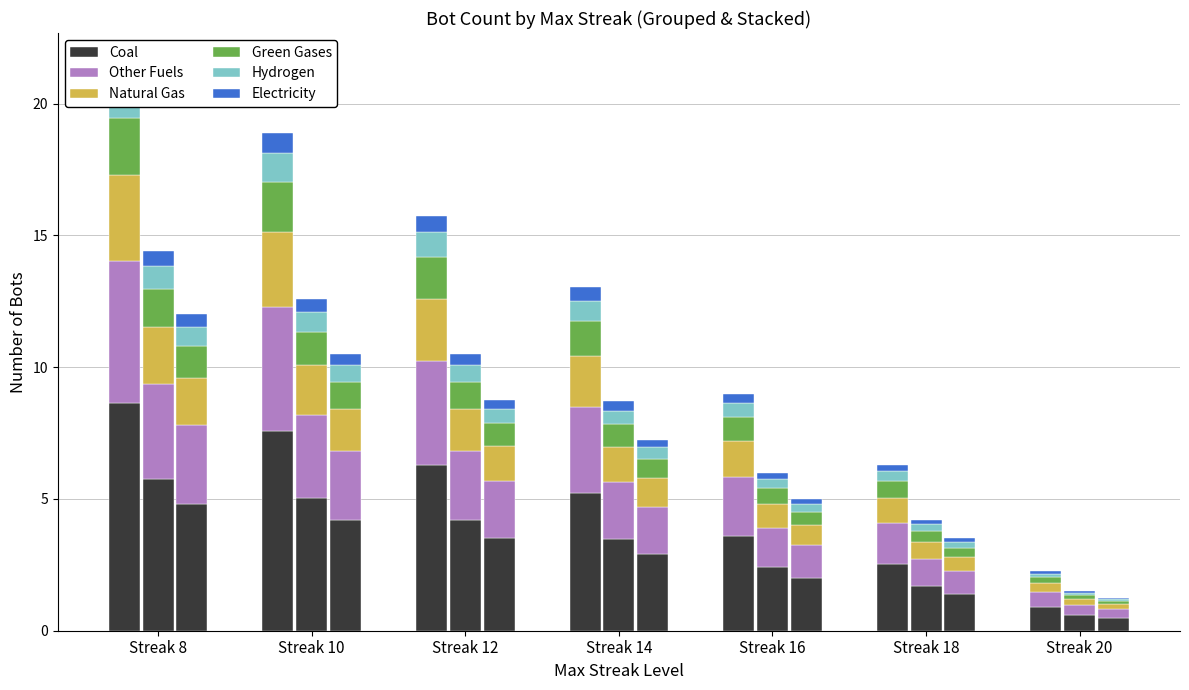

At how many categories does at least one series exceed 4?

4